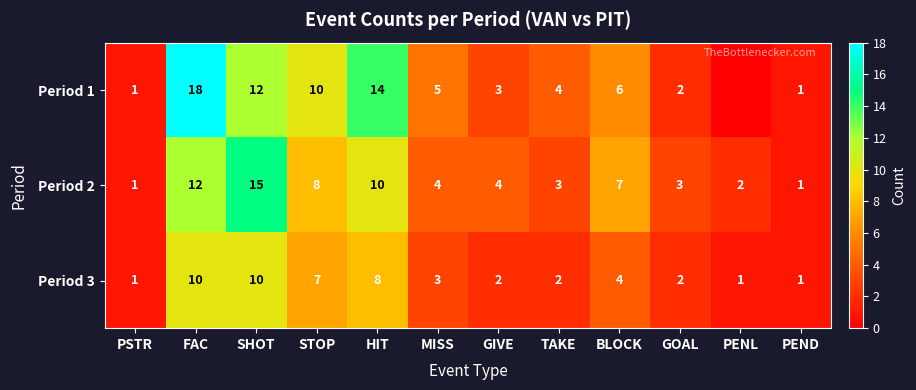

How many Period 3 values are between 2 and 8?

7